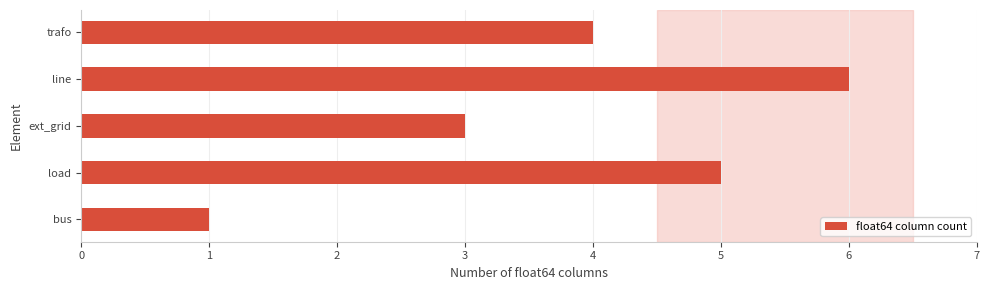

How many values are between 3 and 5?

3